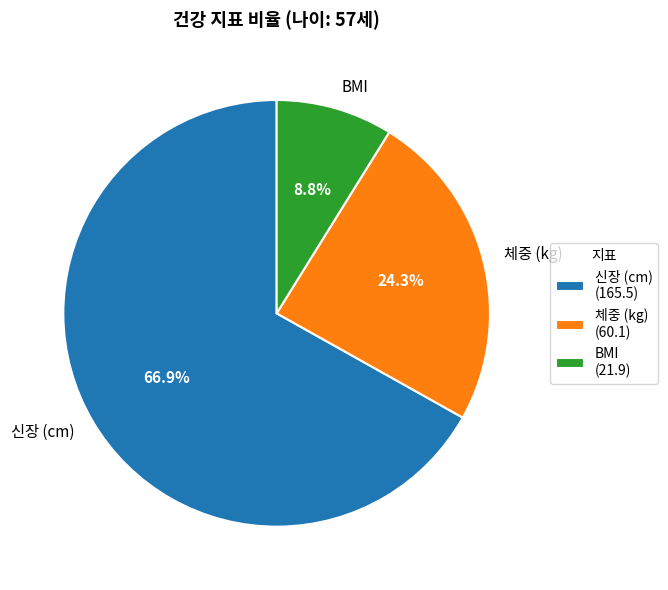

How many slices are in this pie chart?

3